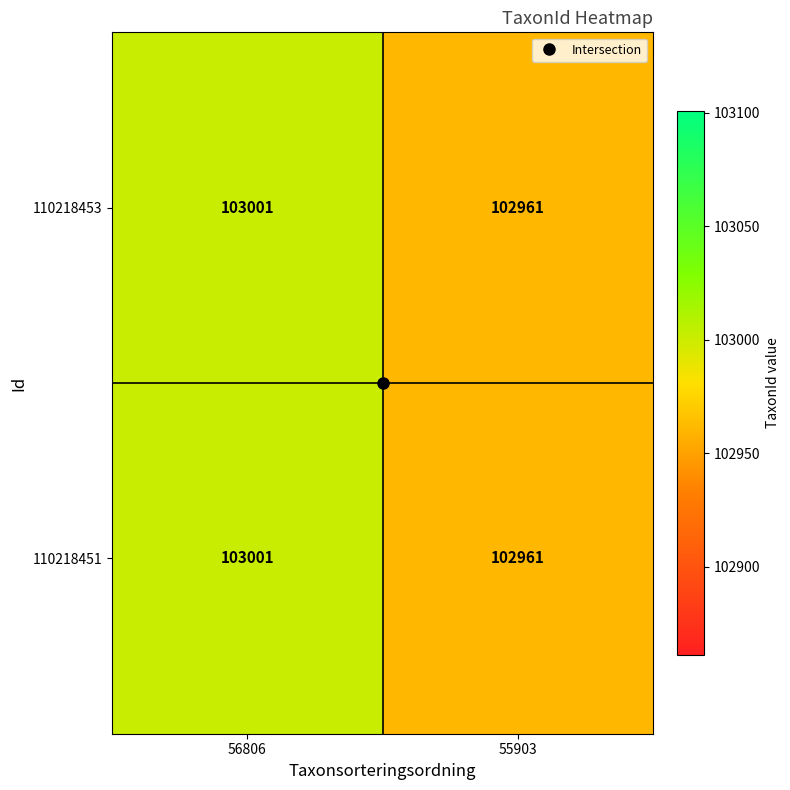

Read the 110218453 value at 56806.

103001